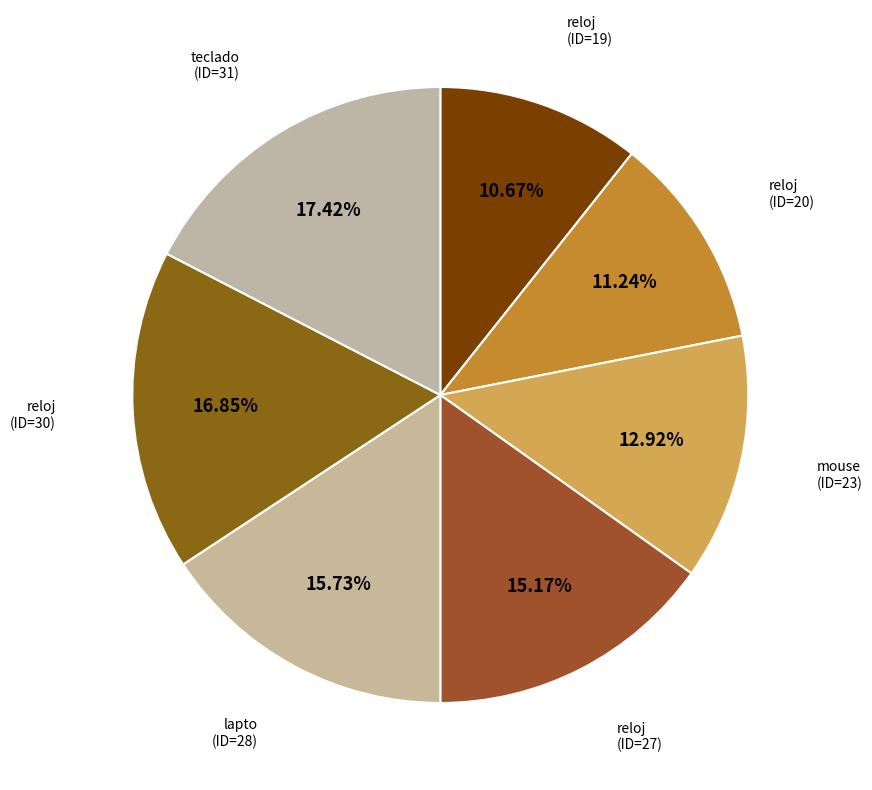

Which slice is the smallest?

reloj (ID=19)